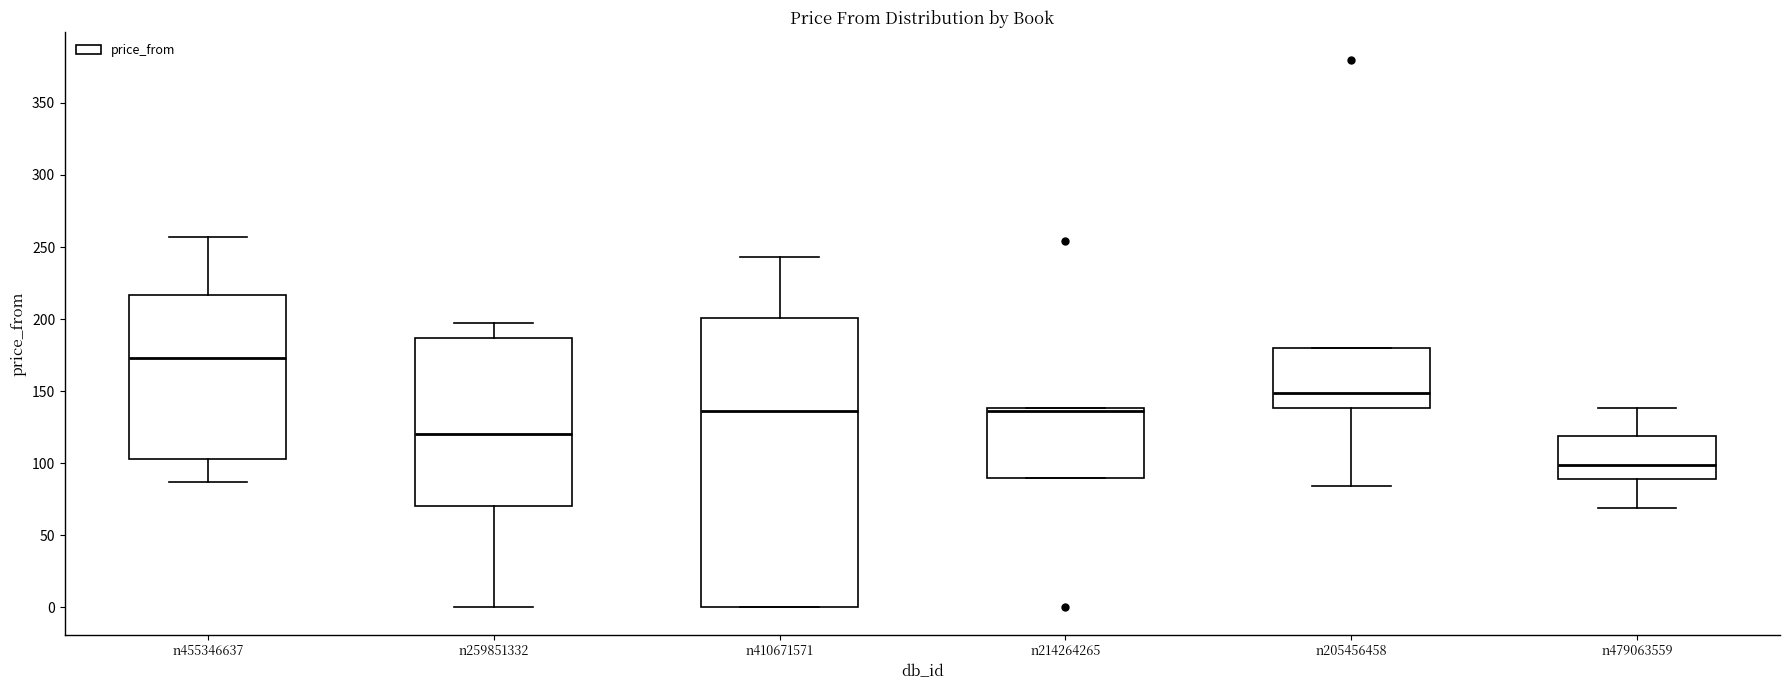

Reading left to right, read every box against the y-axis: the position of its median line, the range the box covers, and the ends of its whiskers. The values are not printed on the chart, so give them approximately, as read against the axis.

n455346637: median 175, box 105 to 215, whiskers 85 to 255
n259851332: median 120, box 70 to 185, whiskers 0 to 195
n410671571: median 135, box 0 to 200, whiskers 0 to 245
n214264265: median 135, box 90 to 140, whiskers 90 to 140
n205456458: median 150, box 140 to 180, whiskers 85 to 180
n479063559: median 100, box 90 to 120, whiskers 70 to 140